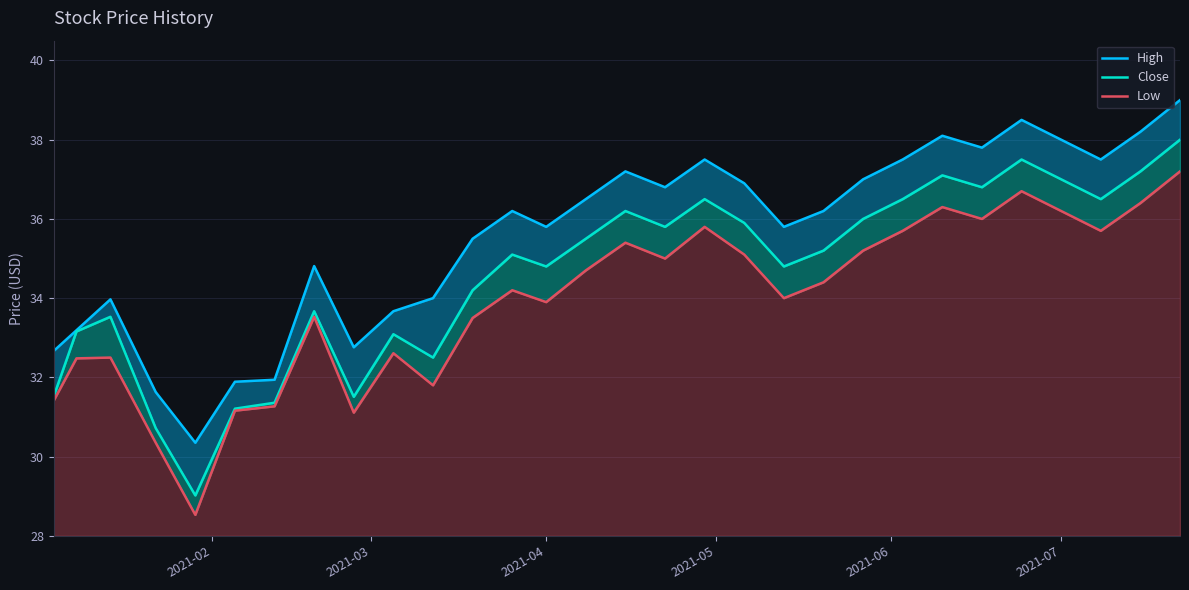

In Low, how many points are lower than both neighbors (excluding endpoints)?

8